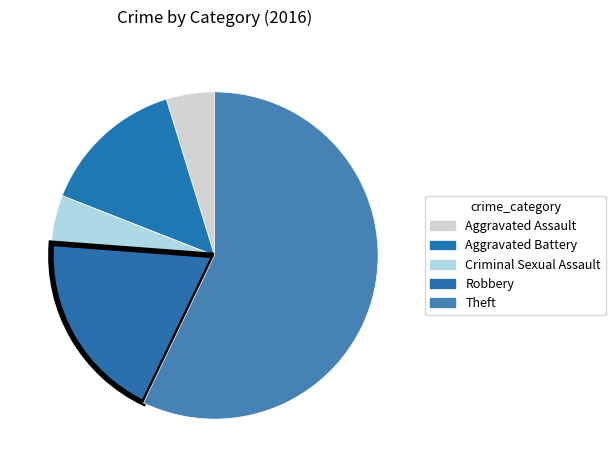

What percentage is the Robbery slice, to the nearest percent?

19%